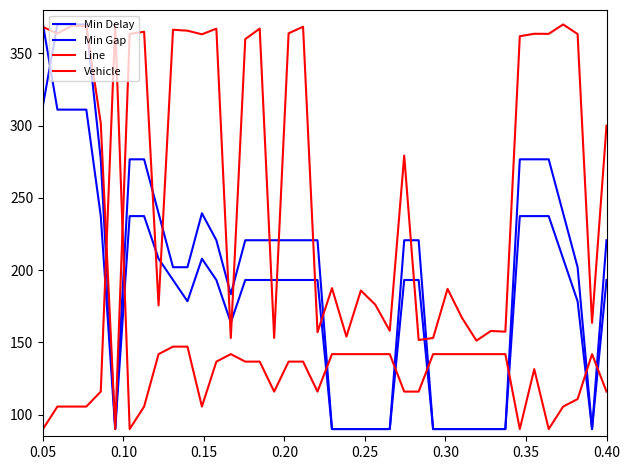

How many lines are shown in the chart?

4